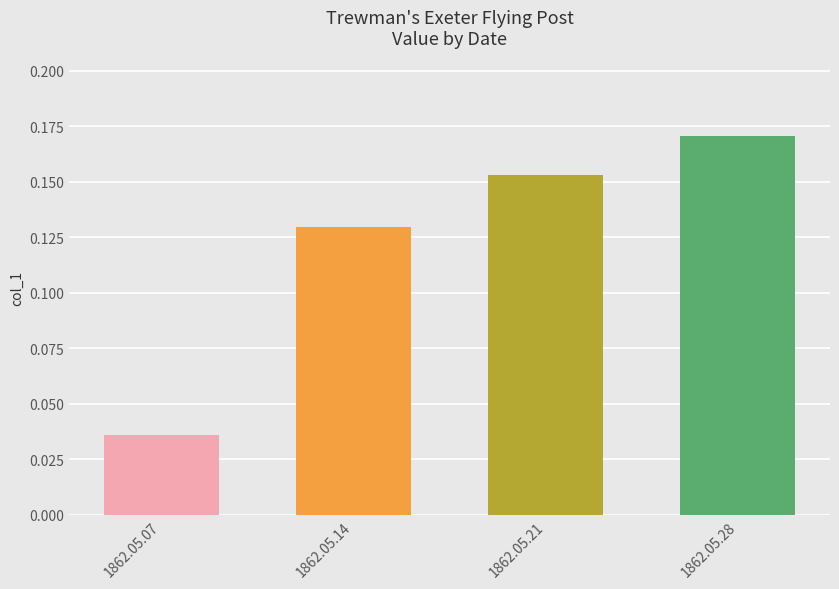

Rank the categories by value from lowest to highest.

1862.05.07, 1862.05.14, 1862.05.21, 1862.05.28